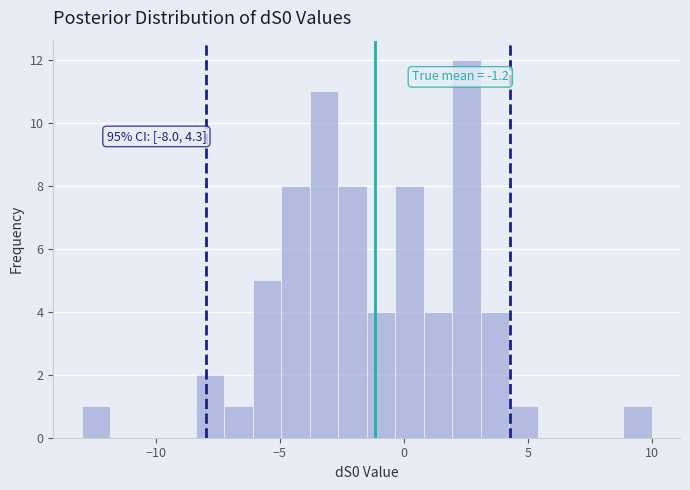

Around what value on the x-axis is the tallest bar? Give the approximate position of its centre, as read against the axis.

2.5